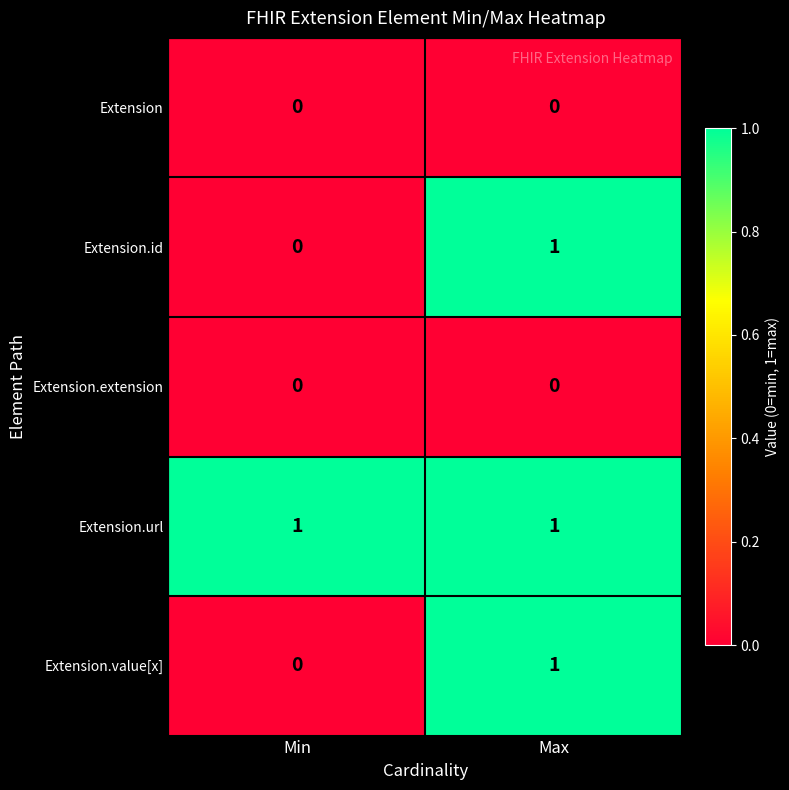

At how many categories does at least one series exceed 0?

2